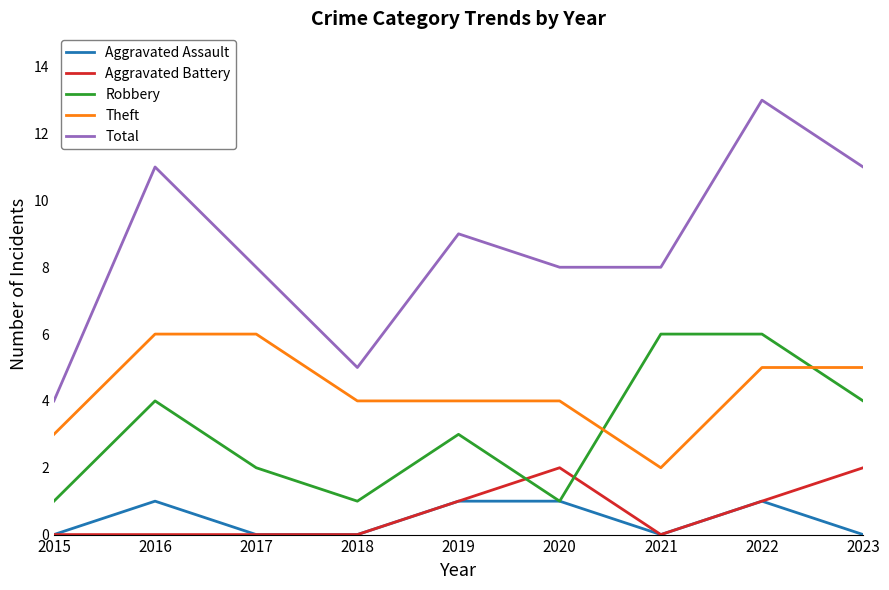

Count the number of categories in the chart.

9